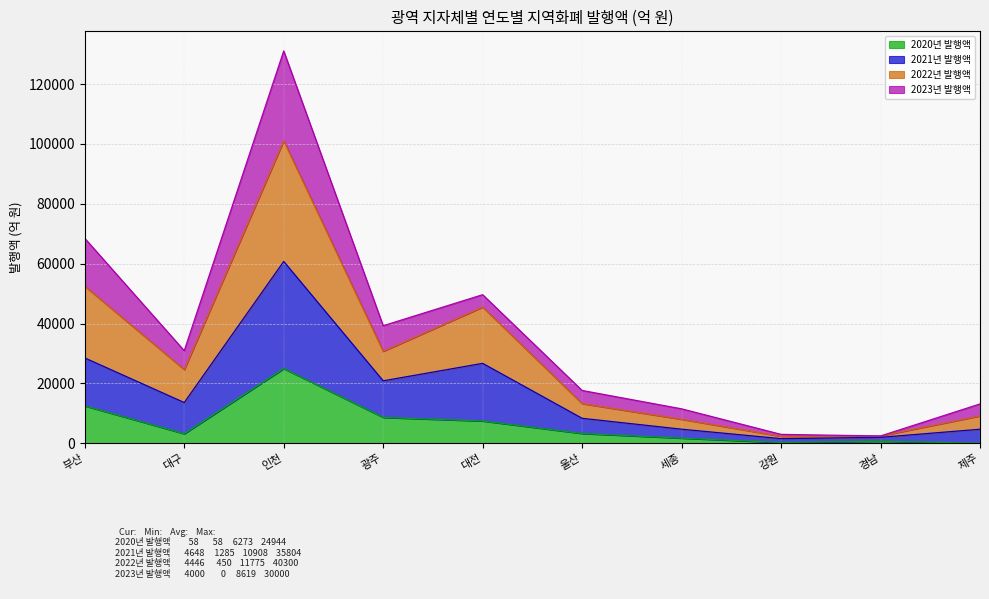

What is the difference between the maximum and minimum values in the 2020년 발행액 series?

24886